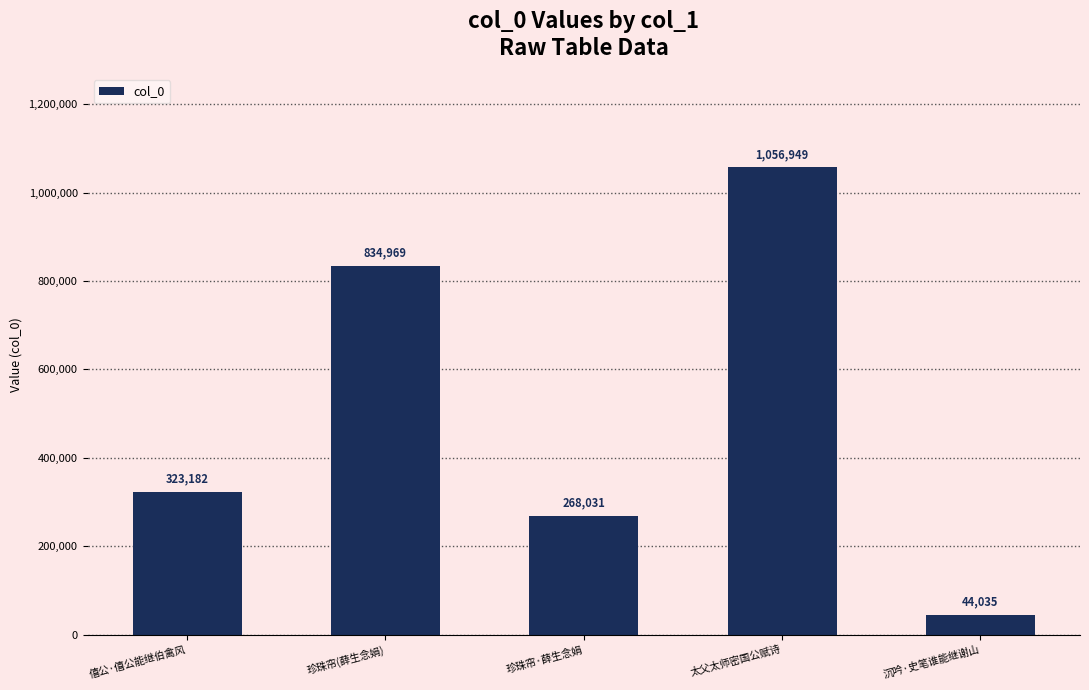

At which category does the chart reach its peak across all series?

太父太师密国公赋诗